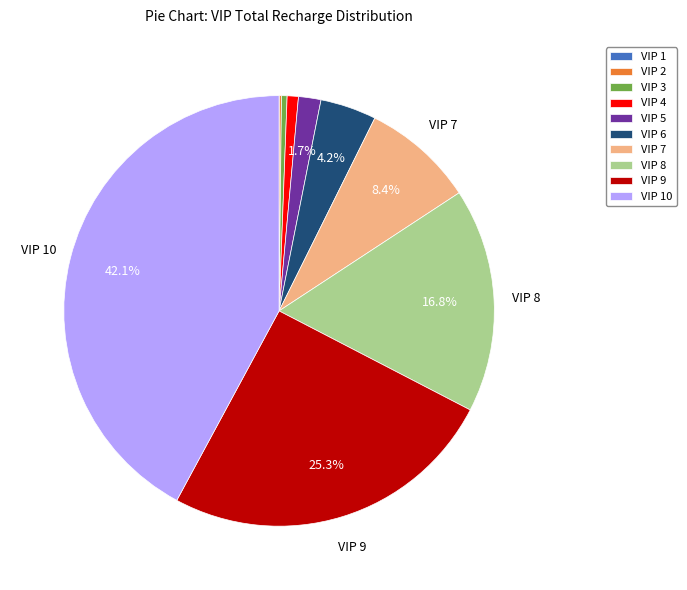

Does VIP 5 account for over 50% of the chart?

No